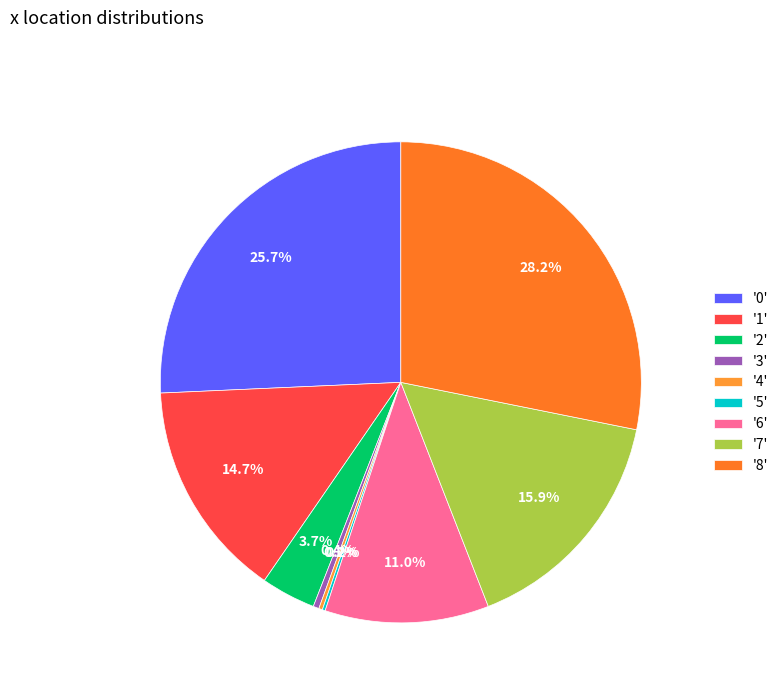

How many segments does this pie chart have?

9